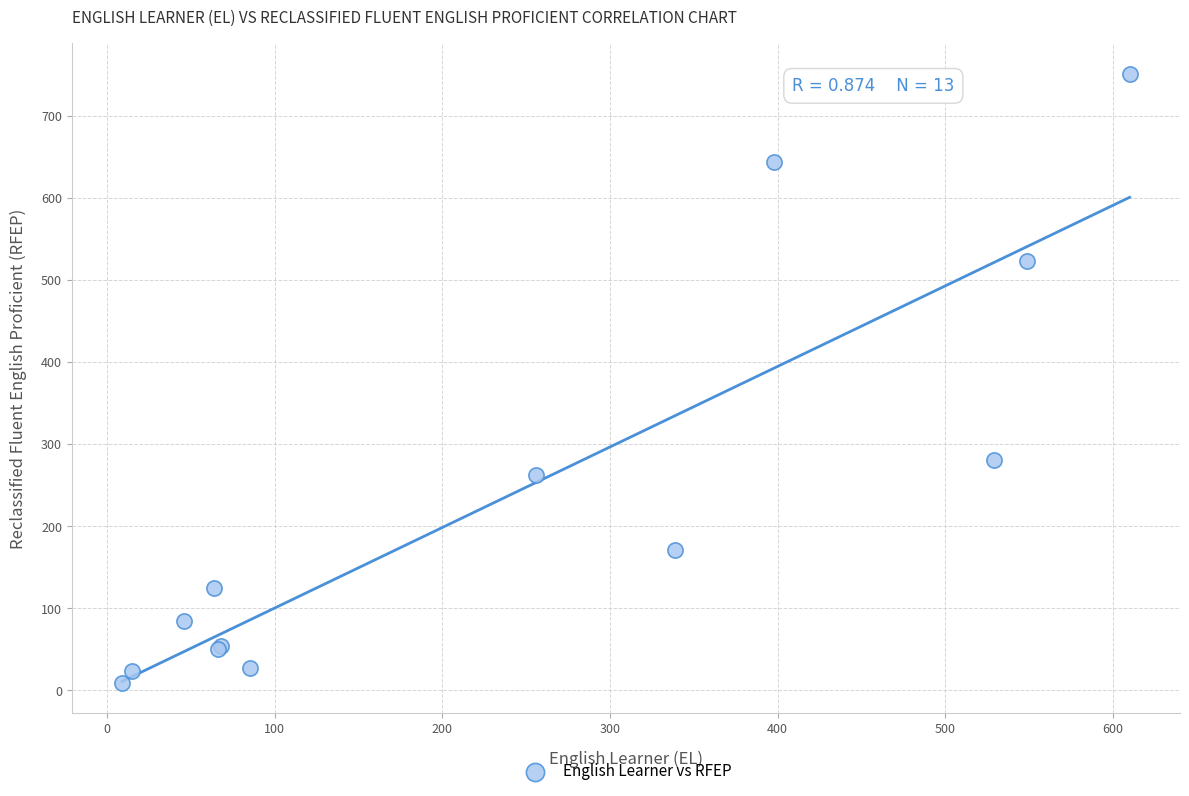

What Y value in the scatter plot is closest to 380?

280